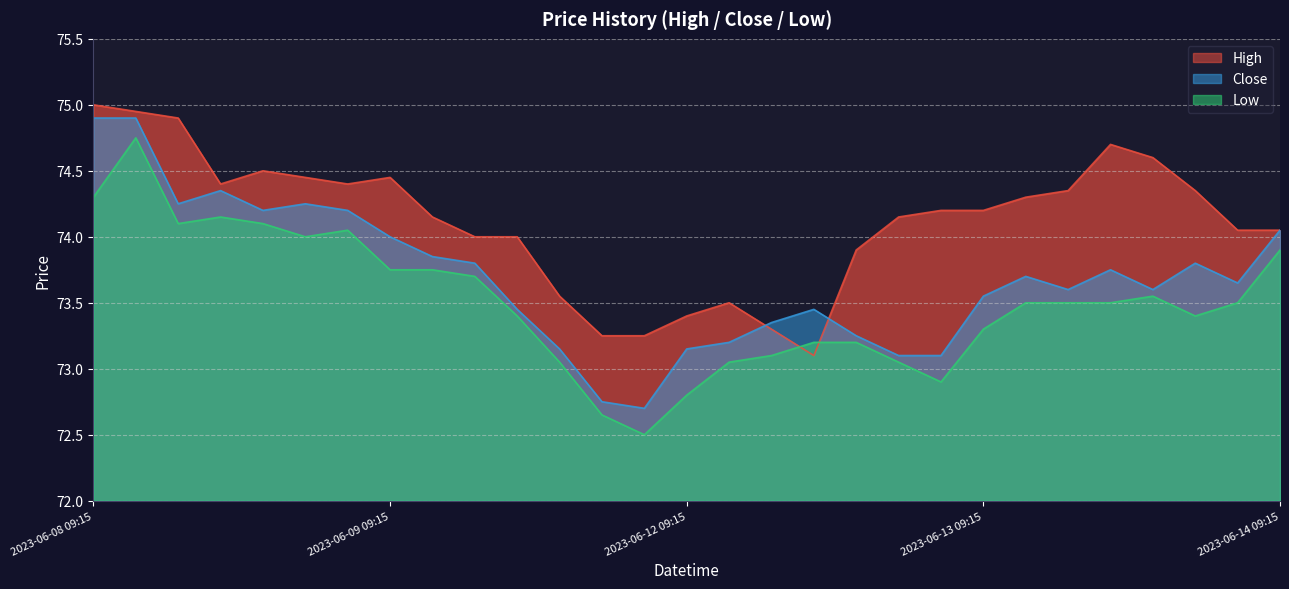

Rank the series by their average value, from highest to lowest.

High, Close, Low